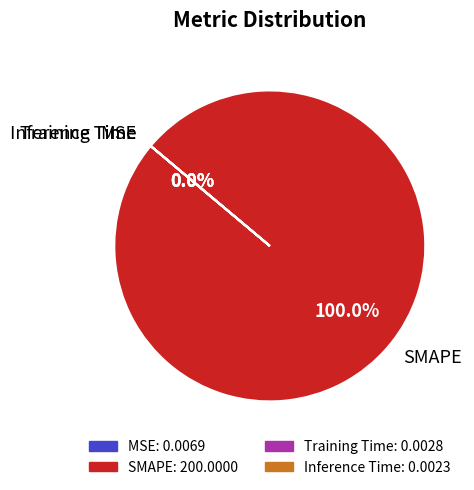

What is the change in value from MSE to SMAPE?

+200.0